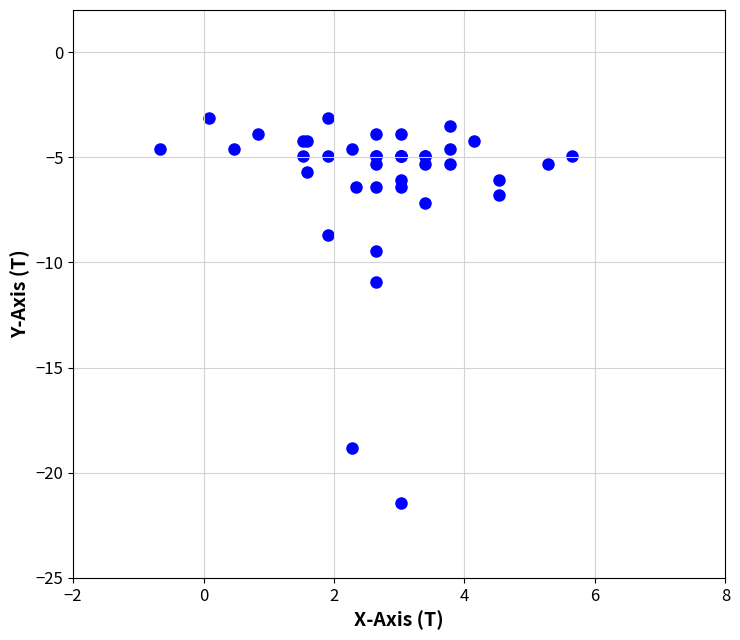

What Y value in the scatter plot is closest to -12?

-10.9